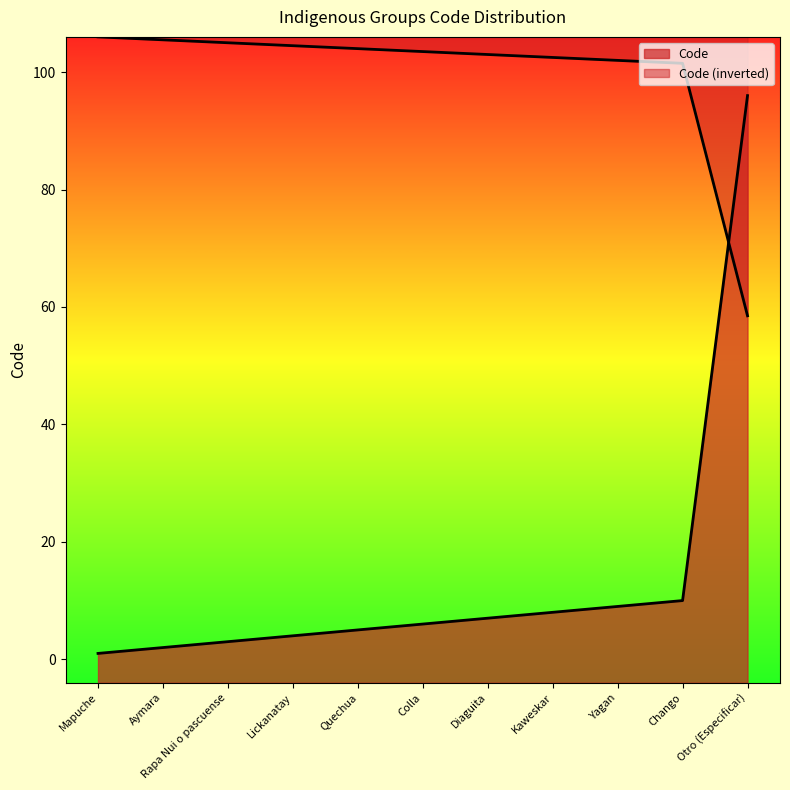

What is the sum of all values?

151